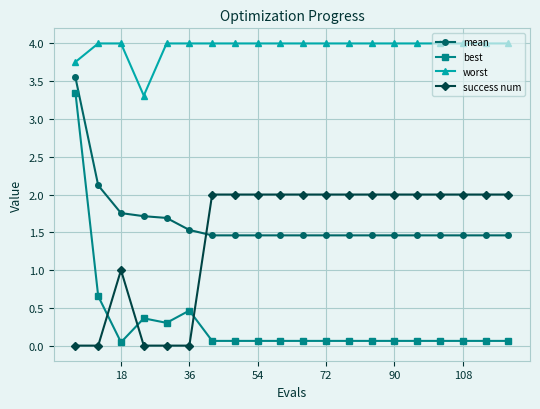

What is the difference between the maximum and minimum values in the success num series?

2.0